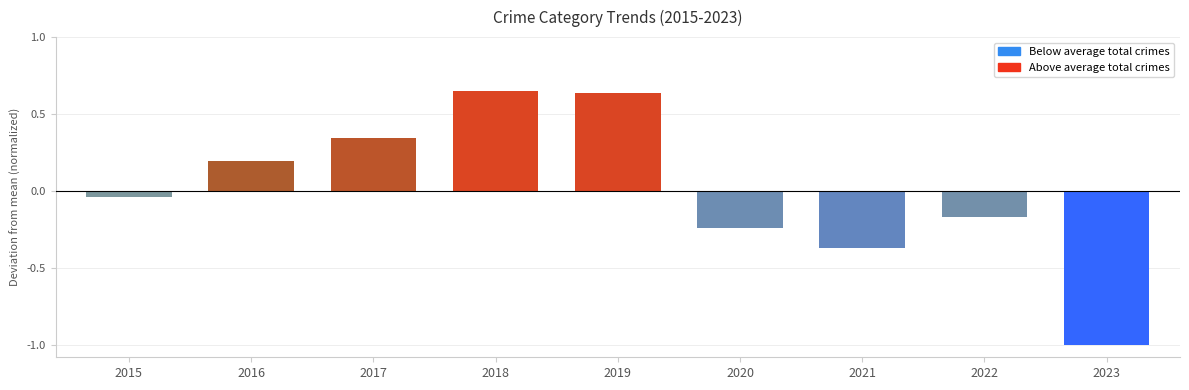

What is the smallest value displayed?

-1.0